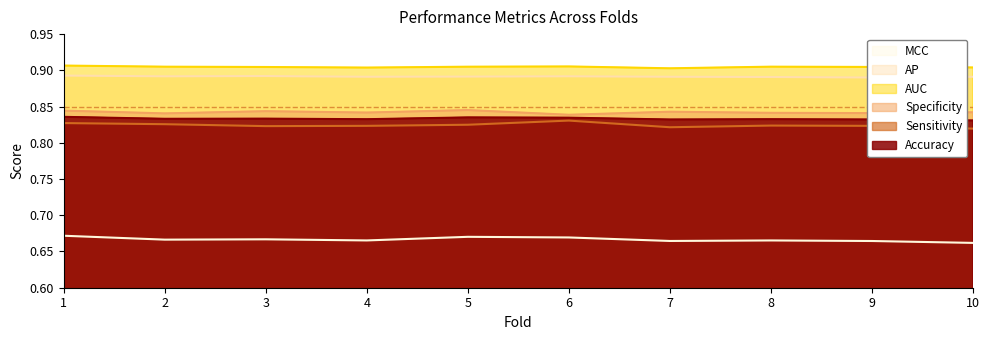

Reading right to left, list all the values displayed in this chart.

acc: 10=0.8	9=0.8	8=0.8	7=0.8	6=0.8	5=0.8	4=0.8	3=0.8	2=0.8	1=0.8
sn: 10=0.8	9=0.8	8=0.8	7=0.8	6=0.8	5=0.8	4=0.8	3=0.8	2=0.8	1=0.8
sp: 10=0.8	9=0.8	8=0.8	7=0.8	6=0.8	5=0.8	4=0.8	3=0.8	2=0.8	1=0.8
auc: 10=0.9	9=0.9	8=0.9	7=0.9	6=0.9	5=0.9	4=0.9	3=0.9	2=0.9	1=0.9
ap: 10=0.9	9=0.9	8=0.9	7=0.9	6=0.9	5=0.9	4=0.9	3=0.9	2=0.9	1=0.9
mcc: 10=0.7	9=0.7	8=0.7	7=0.7	6=0.7	5=0.7	4=0.7	3=0.7	2=0.7	1=0.7